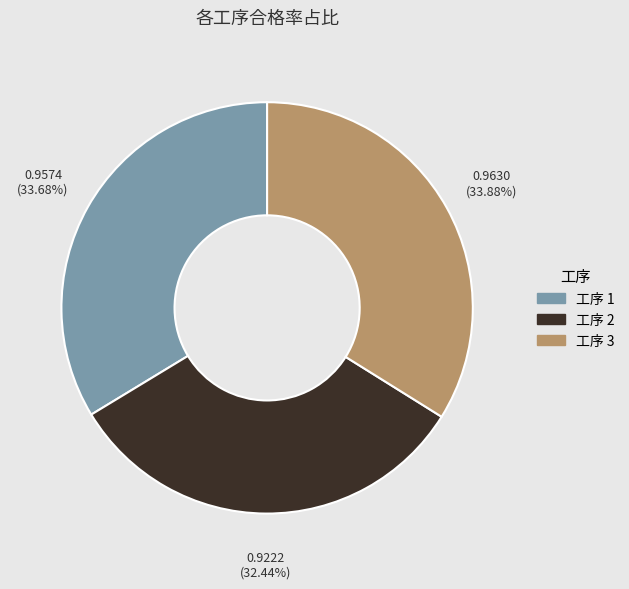

Is there any slice that represents more than half of the pie?

No